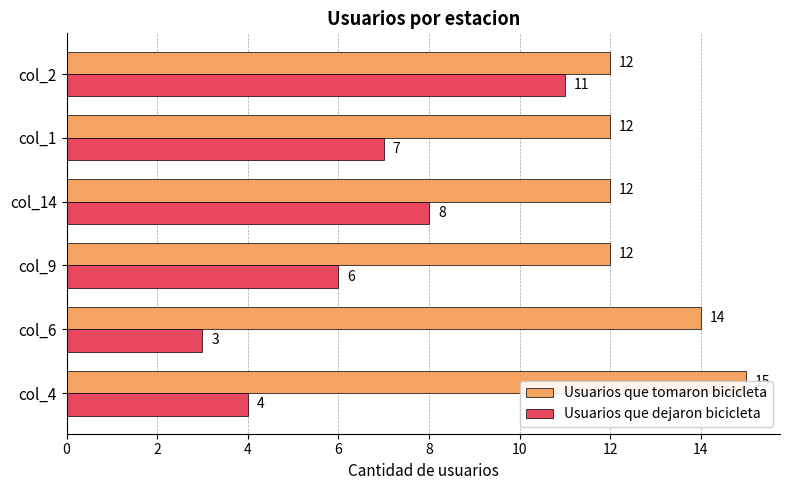

List the series in order of their peak value, highest first.

Usuarios que tomaron bicicleta, Usuarios que dejaron bicicleta